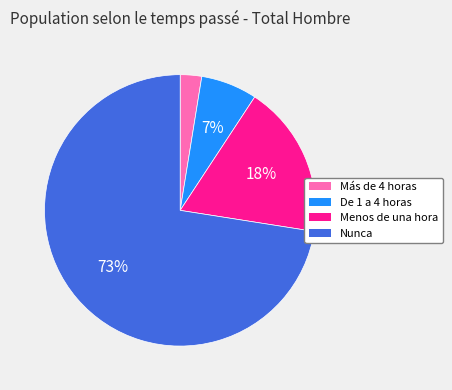

Count the number of slices in the pie.

4